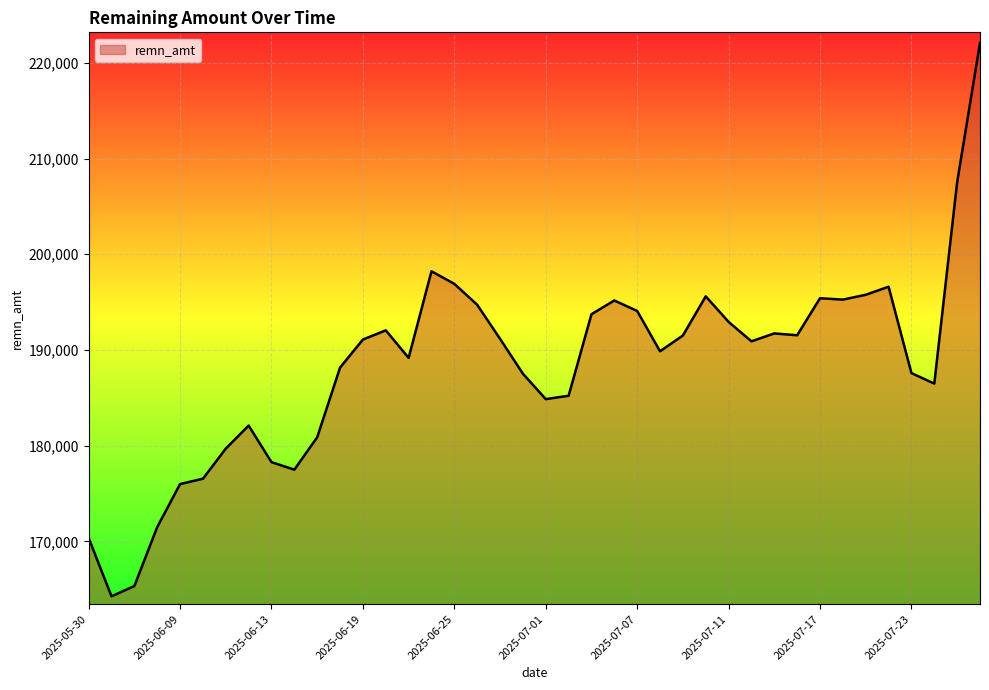

What is the difference between the maximum and minimum values?

57808